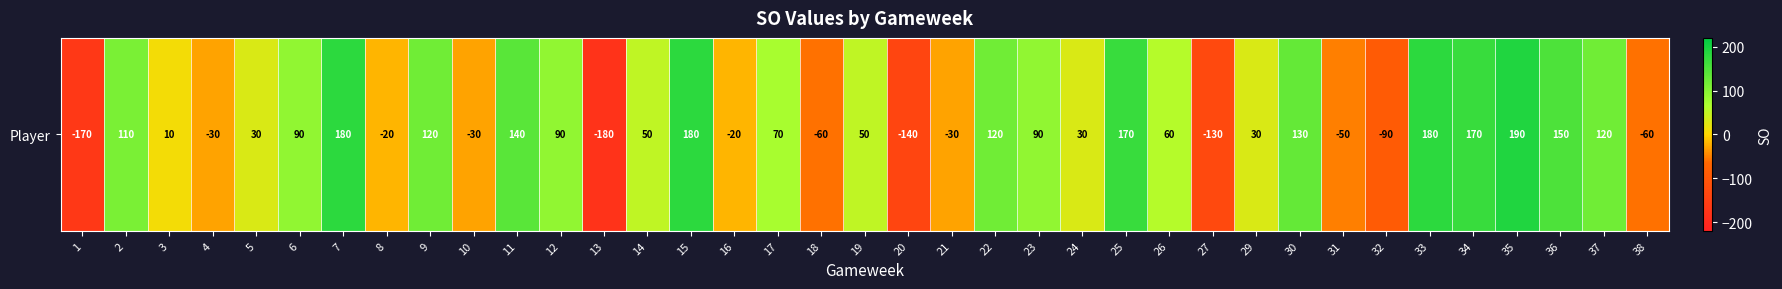

Where is the data nearest to the value 5?

3